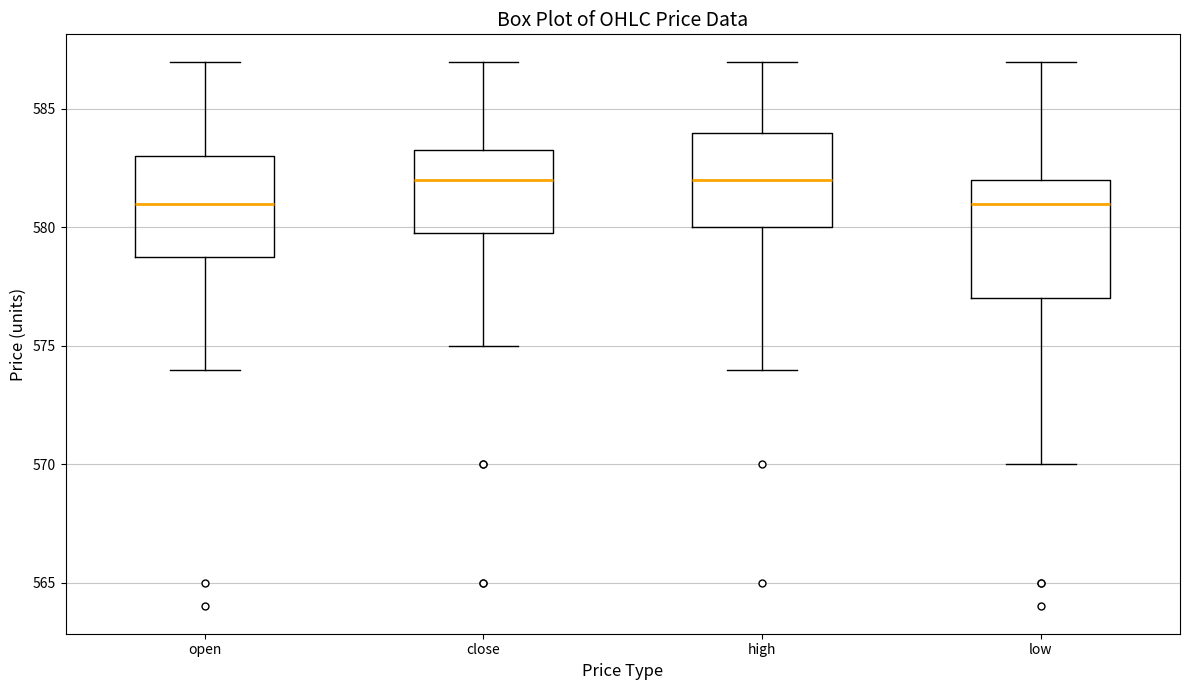

Reading left to right, transcribe this box plot: for each box, give where its median line is, the range the box spans, and where its two whiskers end, as read against the y-axis. The values are not printed on the chart, so give them approximately, as read against the axis.

open: median 581.0, box 579.0 to 583.0, whiskers 574.0 to 587.0
close: median 582.0, box 580.0 to 583.5, whiskers 575.0 to 587.0
high: median 582.0, box 580.0 to 584.0, whiskers 574.0 to 587.0
low: median 581.0, box 577.0 to 582.0, whiskers 570.0 to 587.0